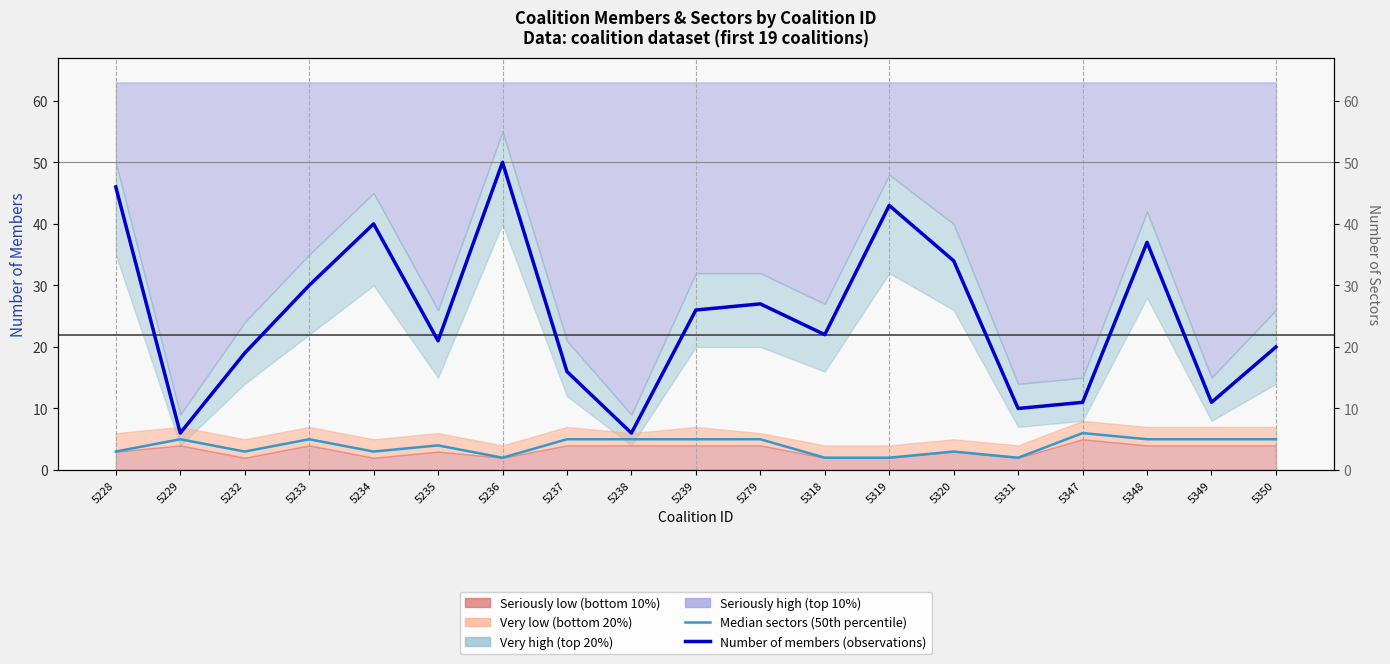

At how many categories does at least one series exceed 20?

11